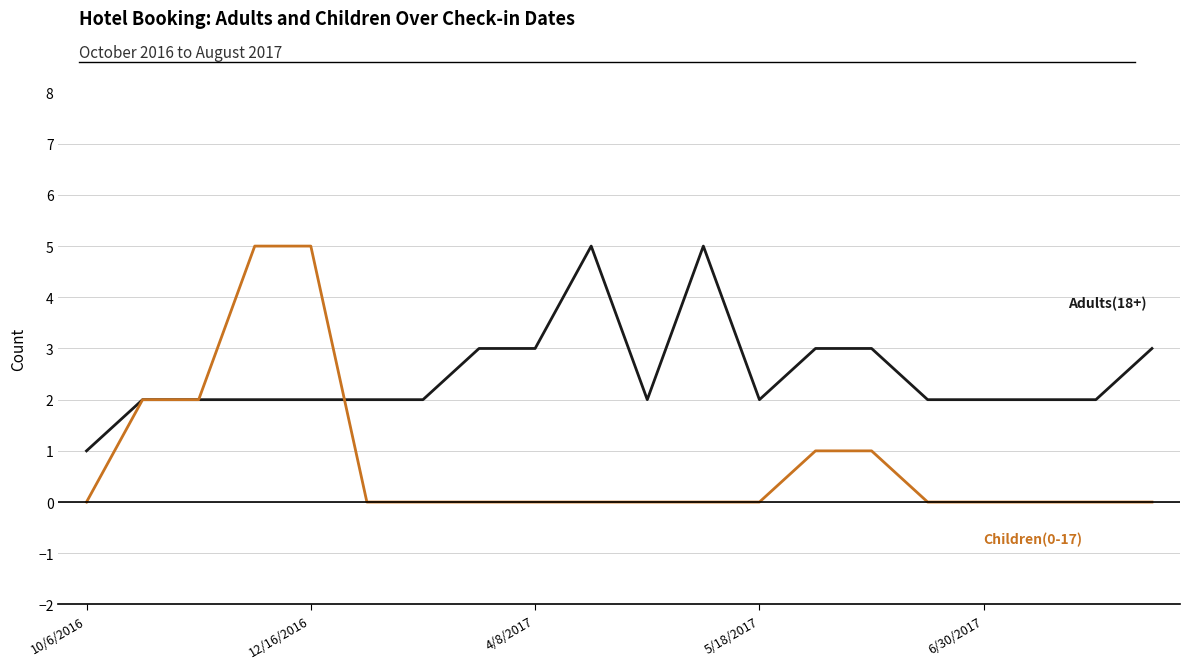

What is the maximum value shown in the chart?

5